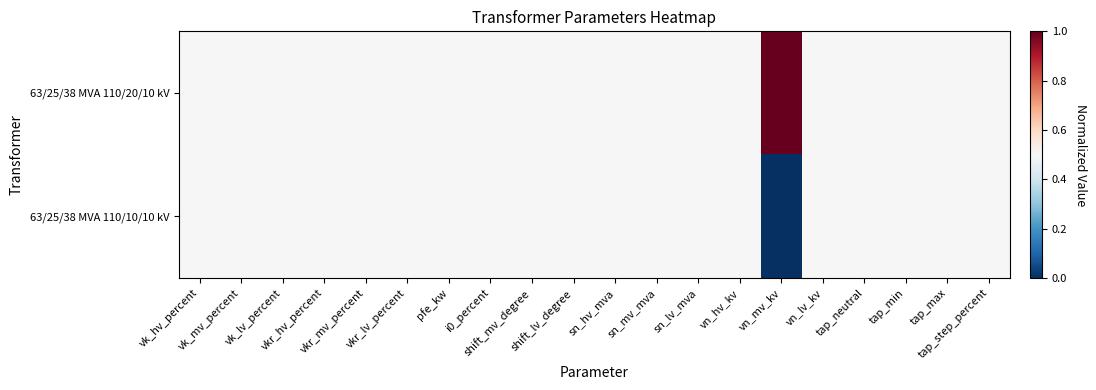

Rank the series by their maximum value, from lowest to highest.

63/25/38 MVA 110/10/10 kV, 63/25/38 MVA 110/20/10 kV